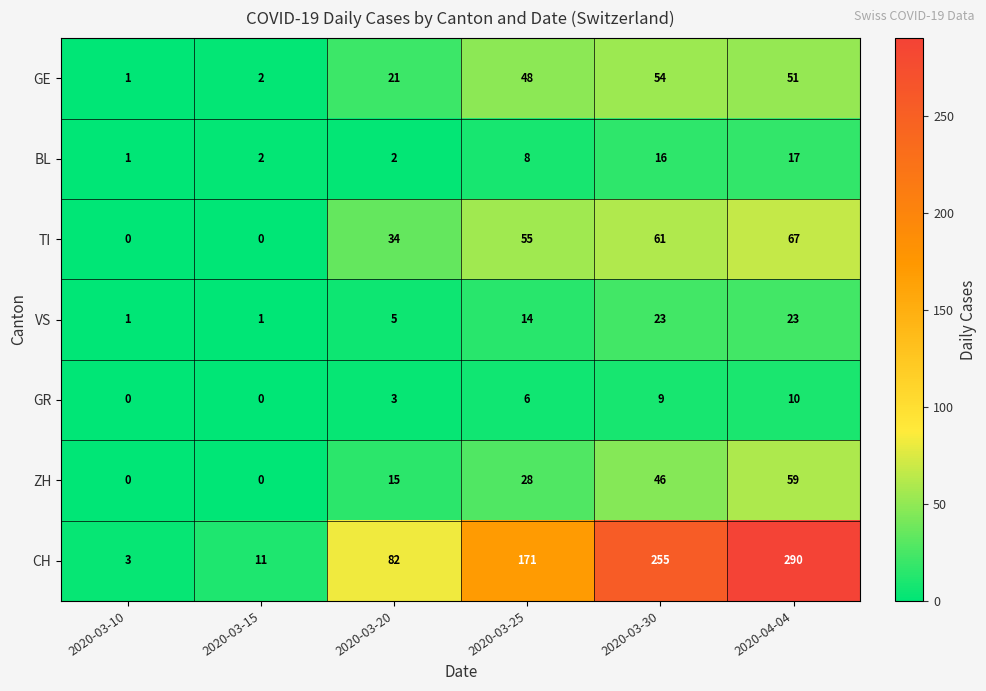

What value does the CH series have at 2020-04-04, to the nearest 10?

290